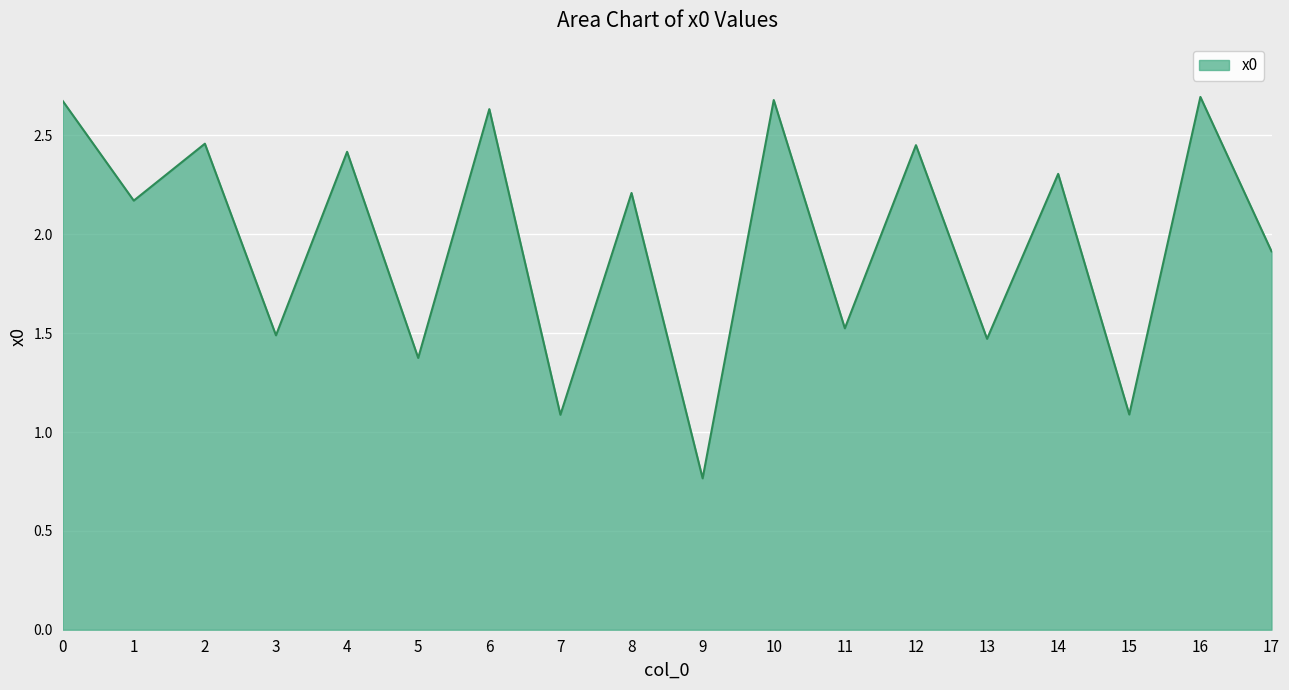

What is the sum of all values?

35.4